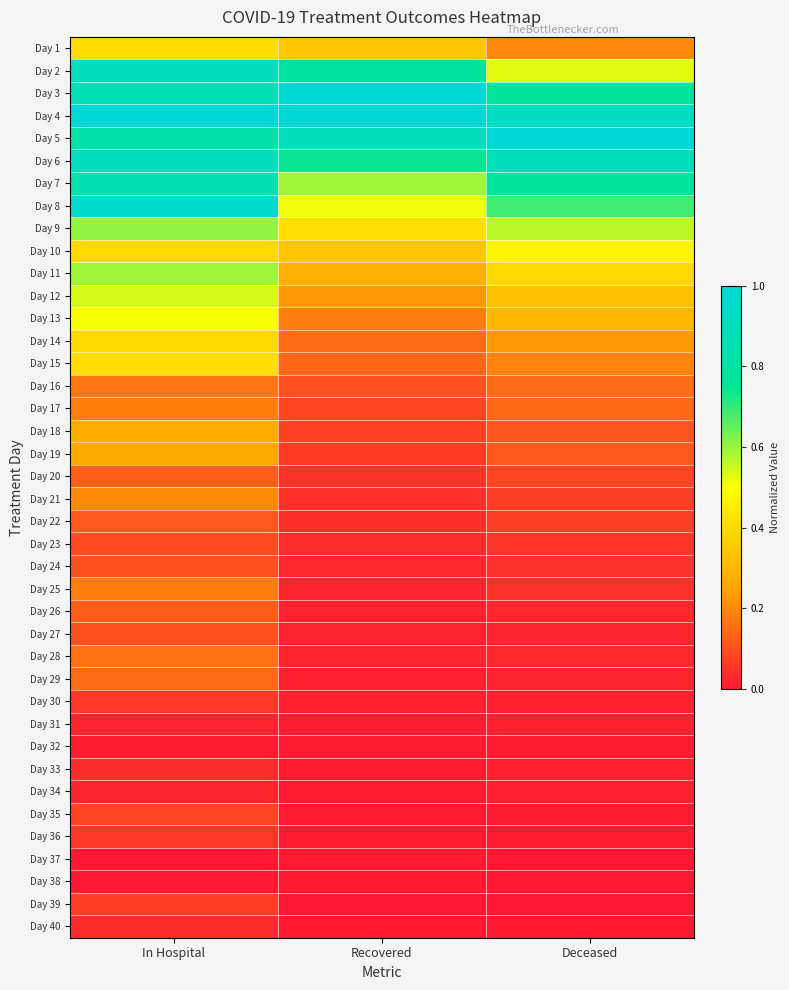

Count the number of data series in this chart.

40